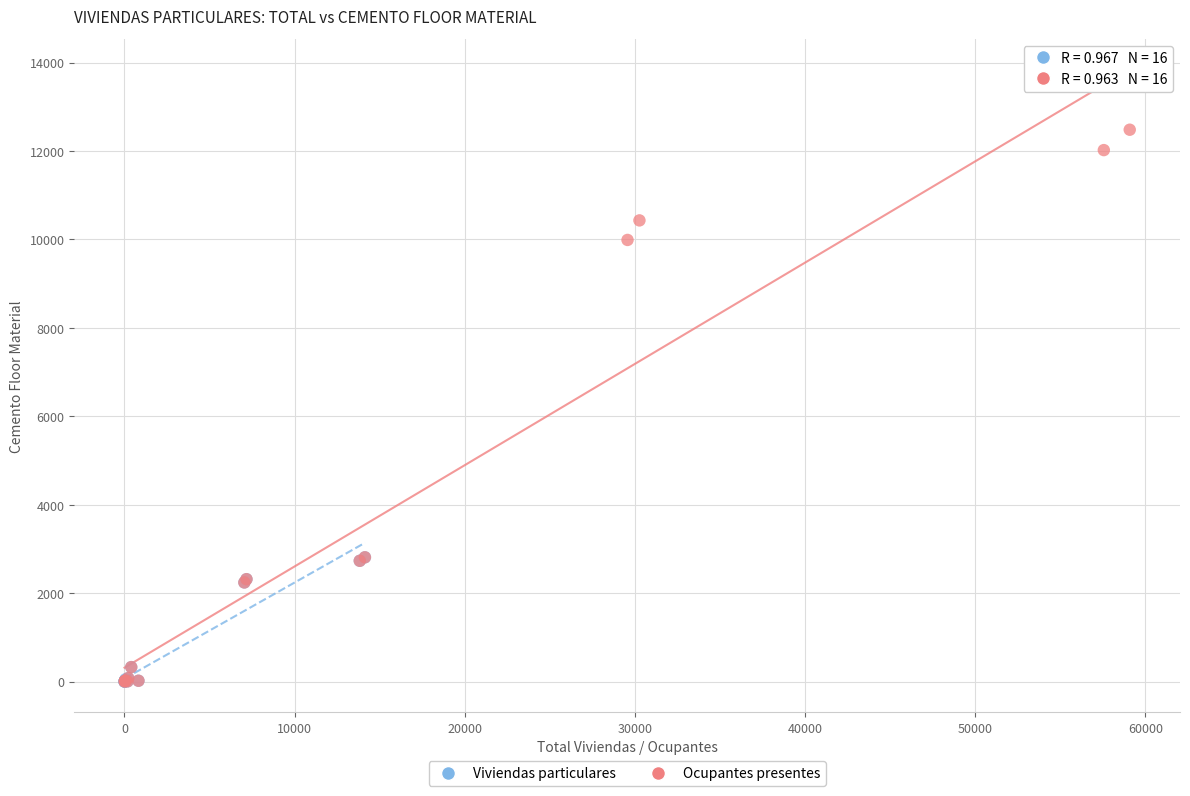

What are all the series names shown in the legend?

Viviendas particulares, Ocupantes presentes